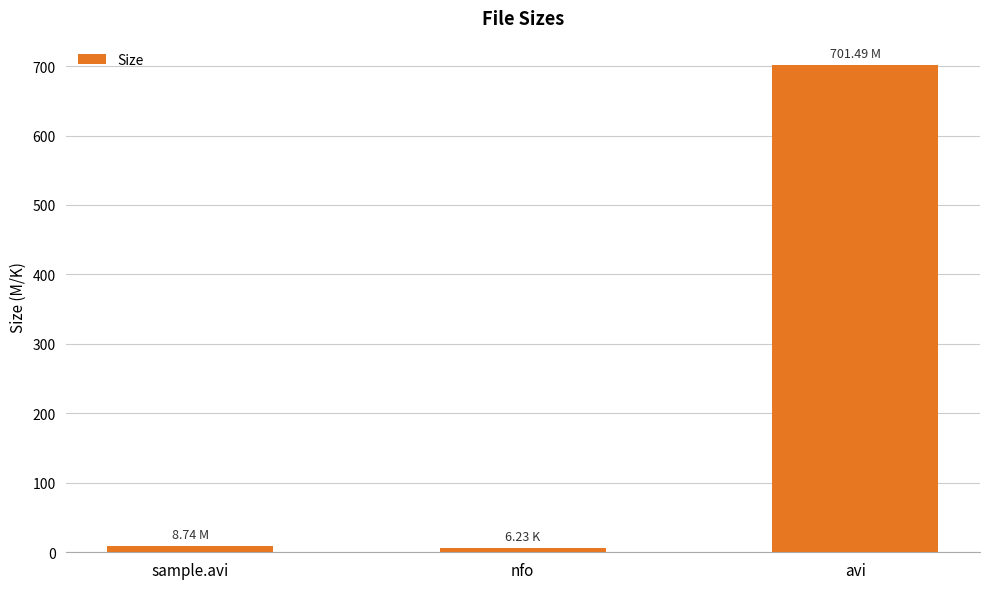

Which category has the highest value across all series?

avi